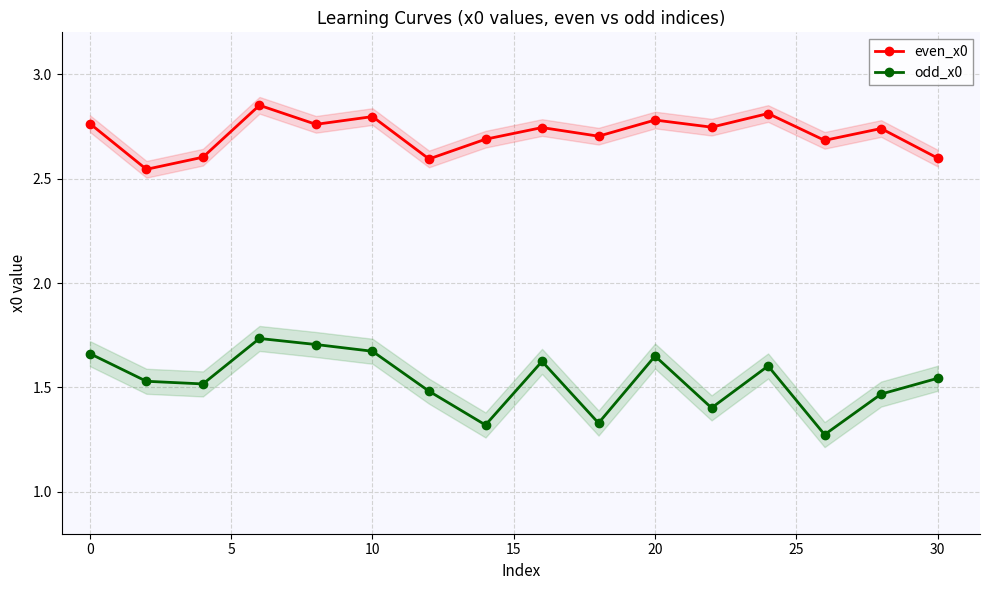

How many interior local peaks does the even_x0 series have?

6